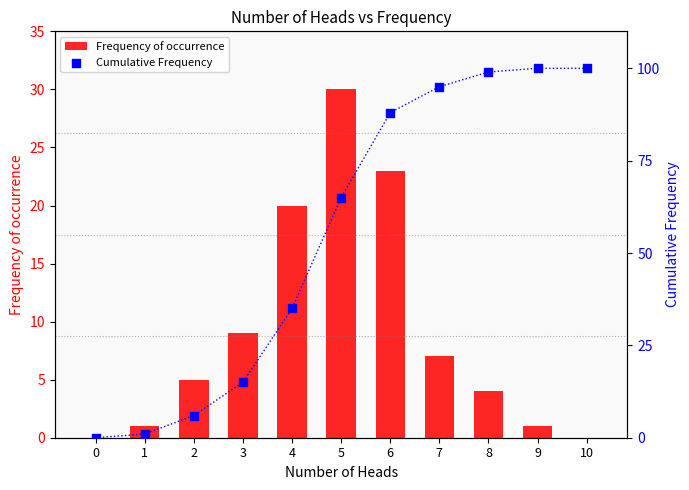

Which series has the largest total across all categories?

Cumulative Frequency